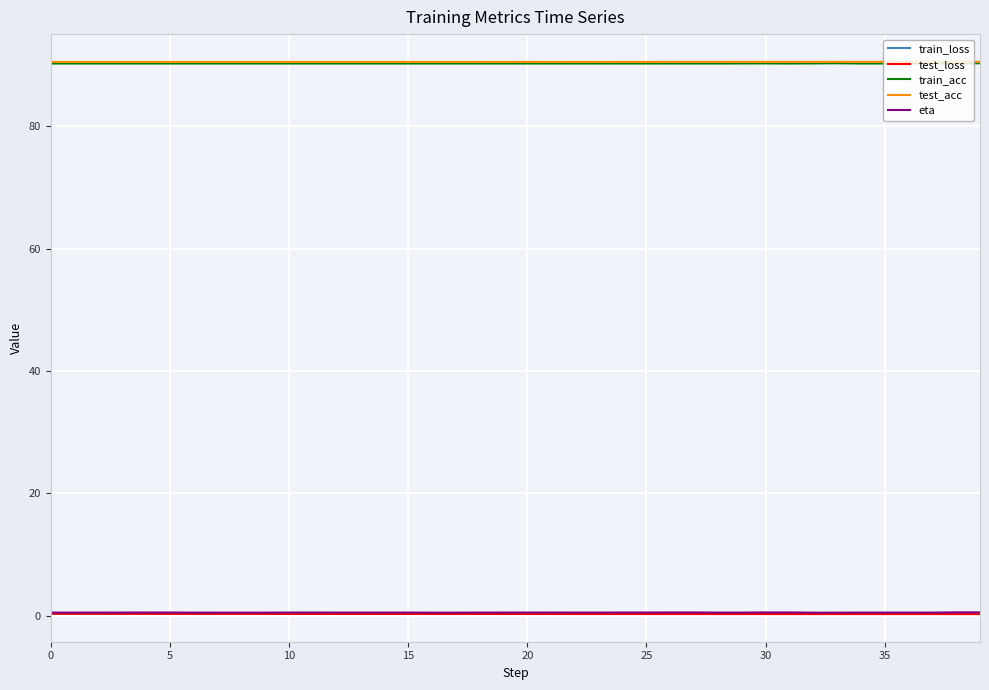

True or false: test_acc and eta intersect in this chart.

False